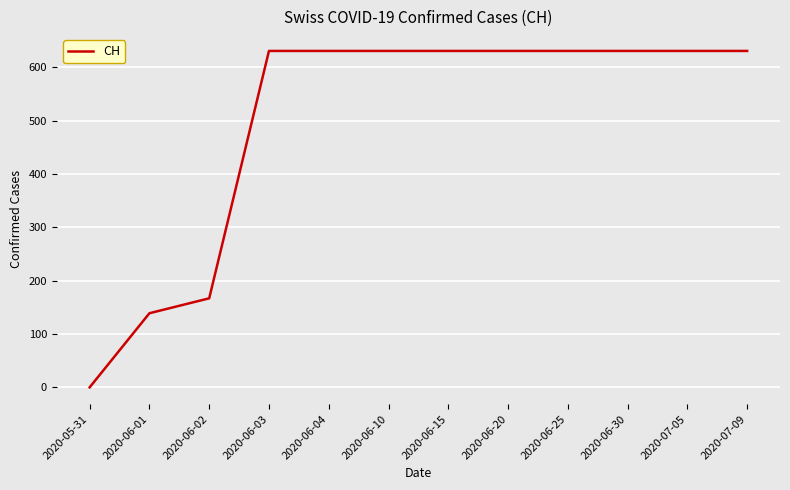

How many categories are shown in the chart?

12